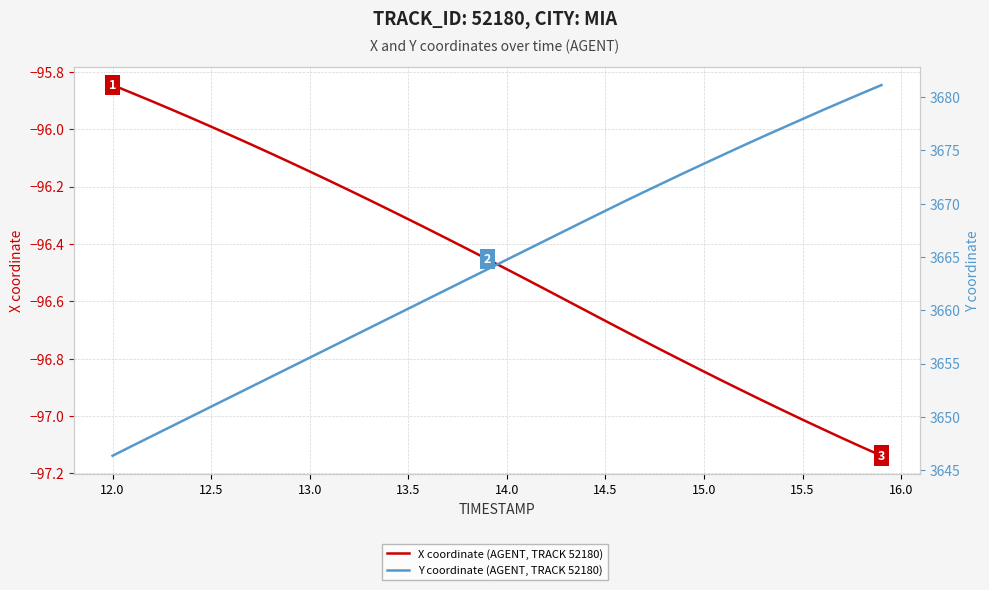

Rank the series by their average value, from lowest to highest.

X coordinate (AGENT, TRACK 52180), Y coordinate (AGENT, TRACK 52180)